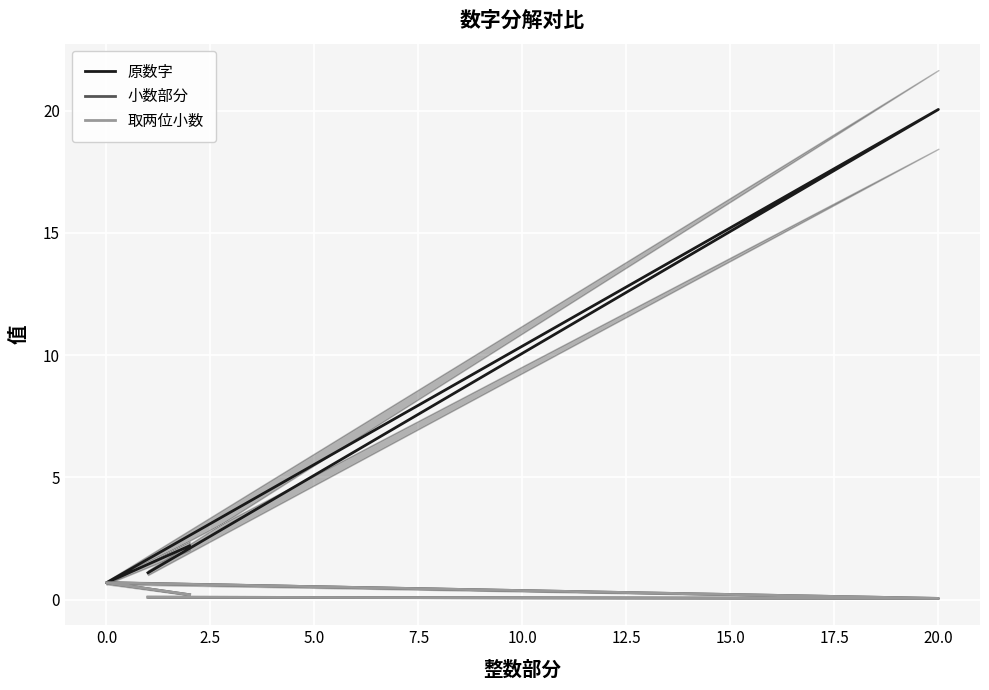

What is the sum of all 原数字 values?

24.0